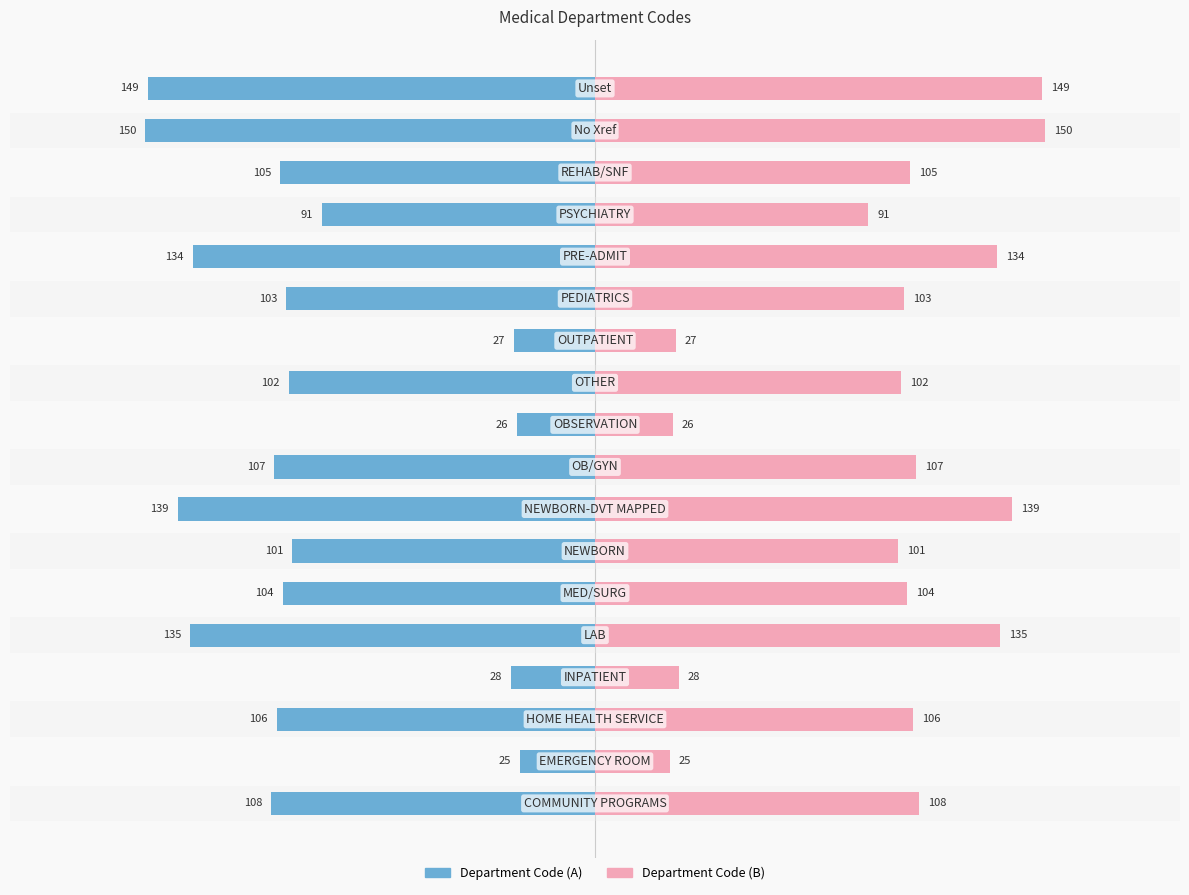

True or false: CODE (Left) has a value of -6 at 1.

False